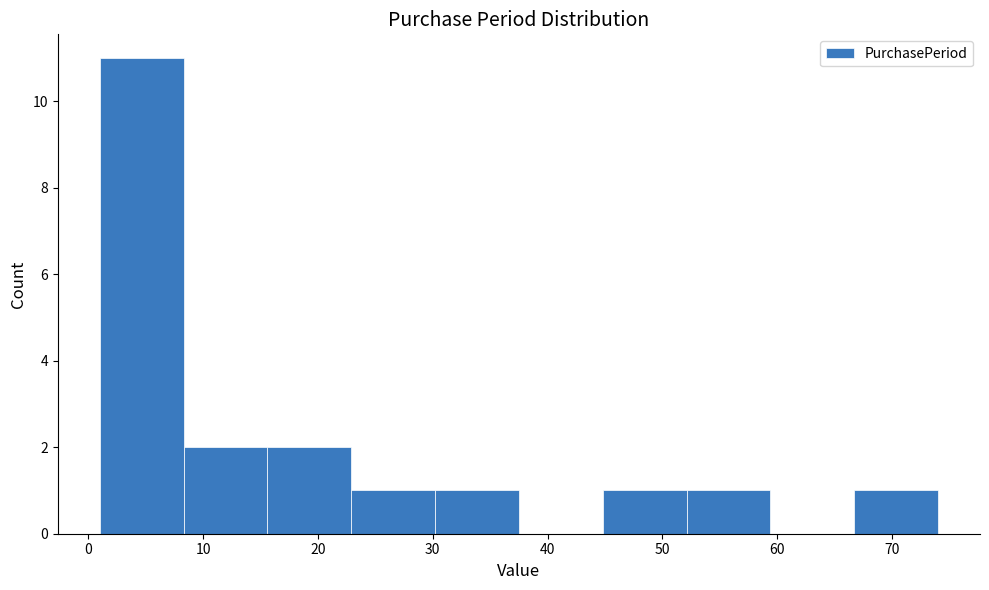

Which range on the x-axis has the tallest bar?

1.0 to 8.3